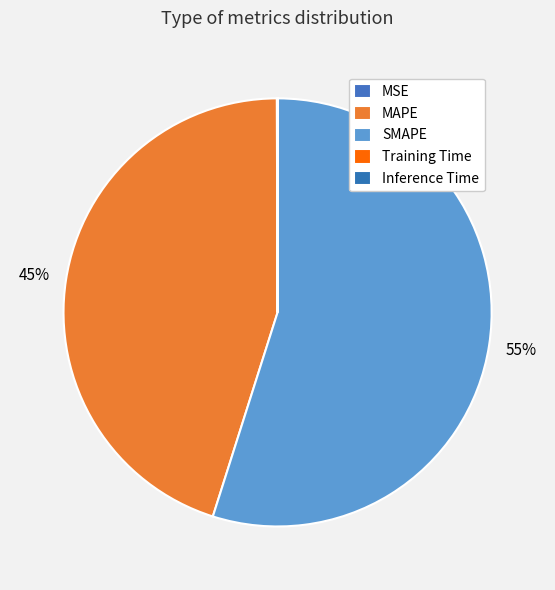

To the nearest percent, what is the difference between the largest and smallest slice percentages?

55%